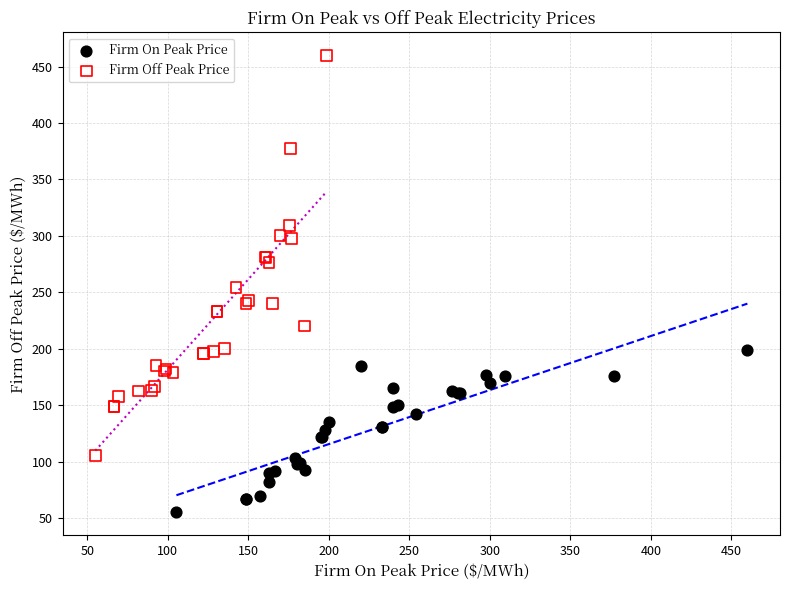

Which series contains the highest Y value?

Firm Off Peak Price